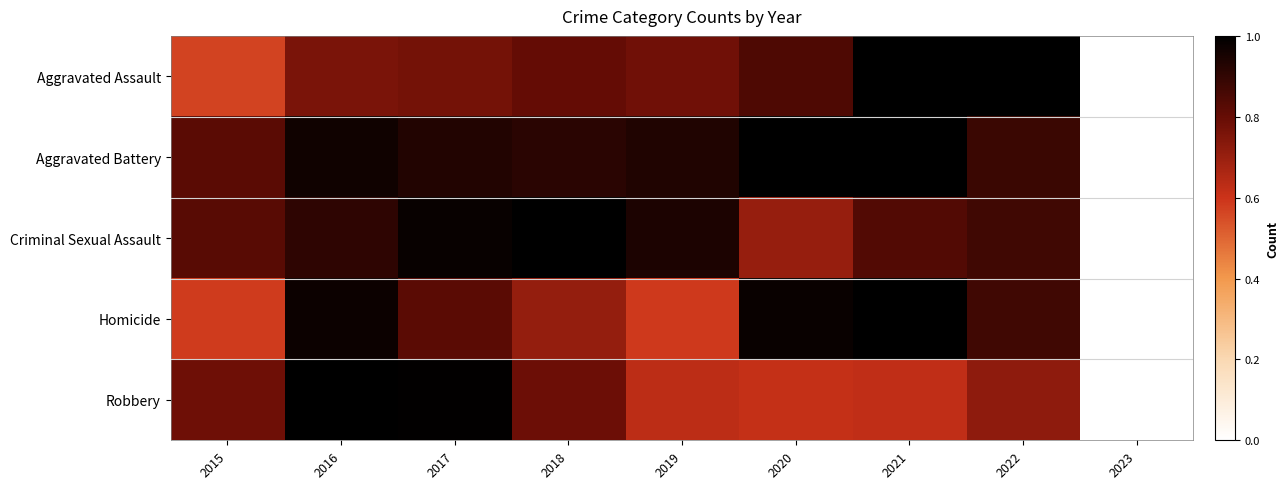

Which label corresponds to the smallest value in the chart?

2023